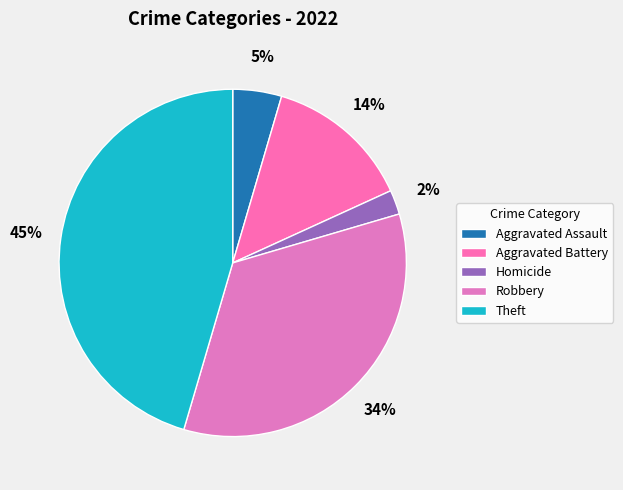

Which slice is the largest?

Theft